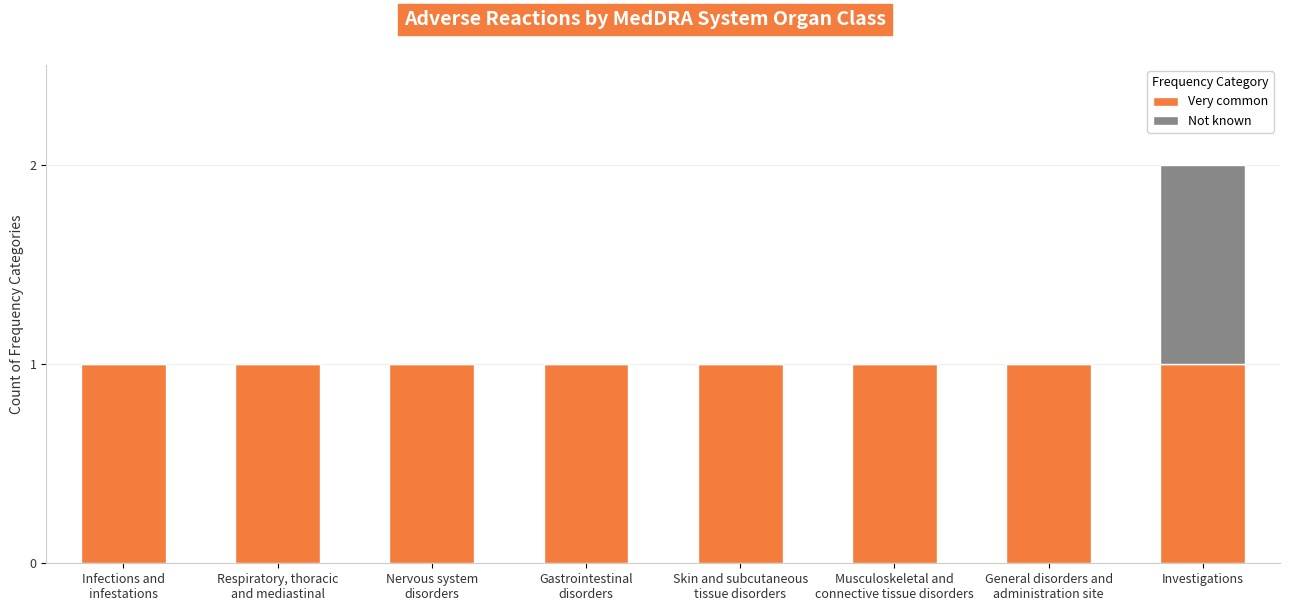

What is the highest value of the Very common series?

1